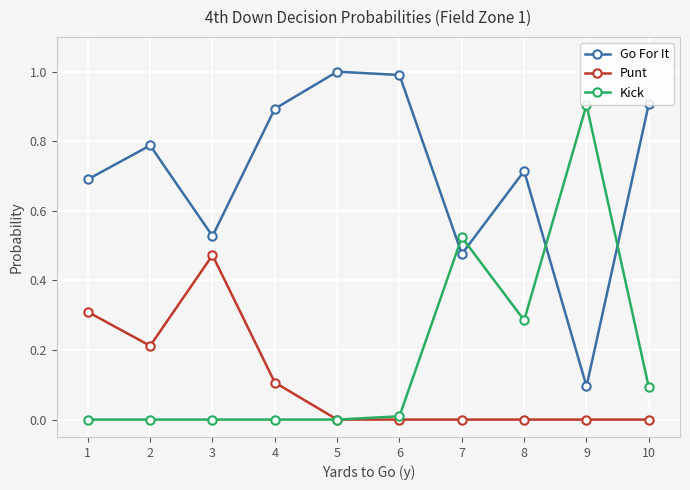

True or false: Kick and Go For It cross at least once.

True